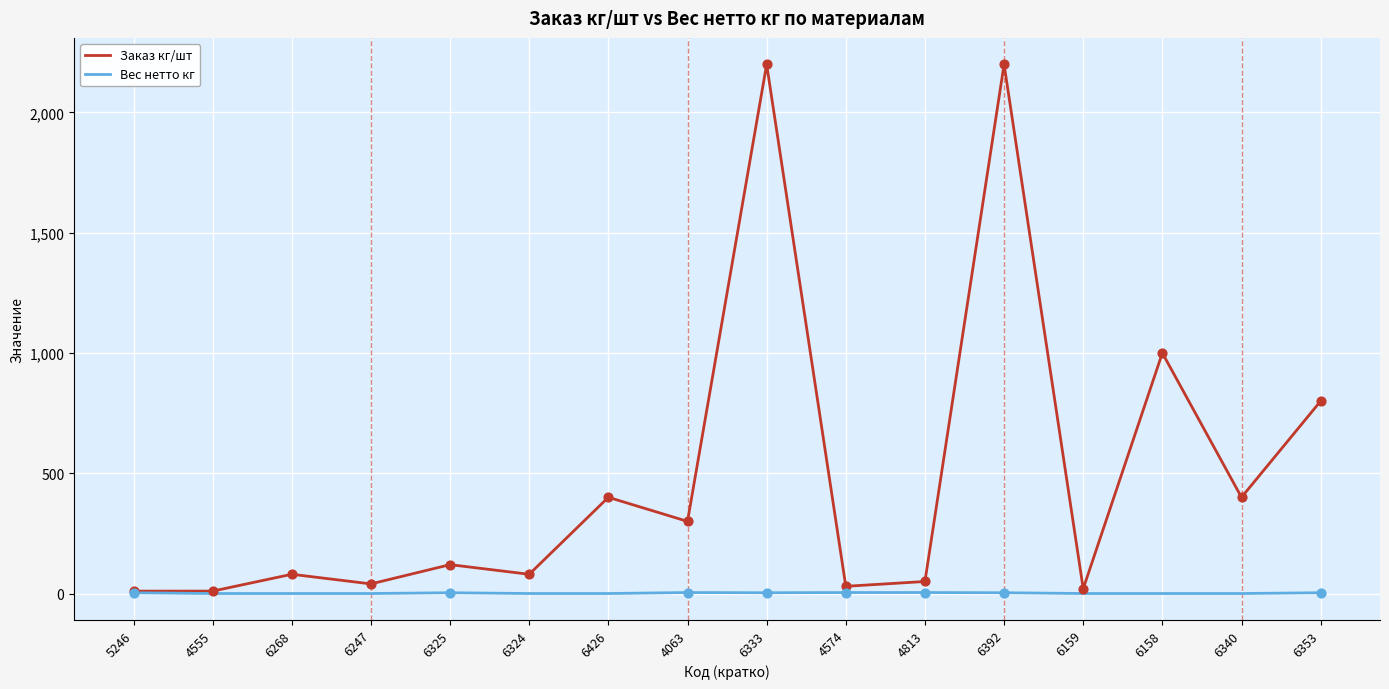

Is the value of Вес нетто кг at 6247 greater than the value of Заказ кг/шт at 6353?

No